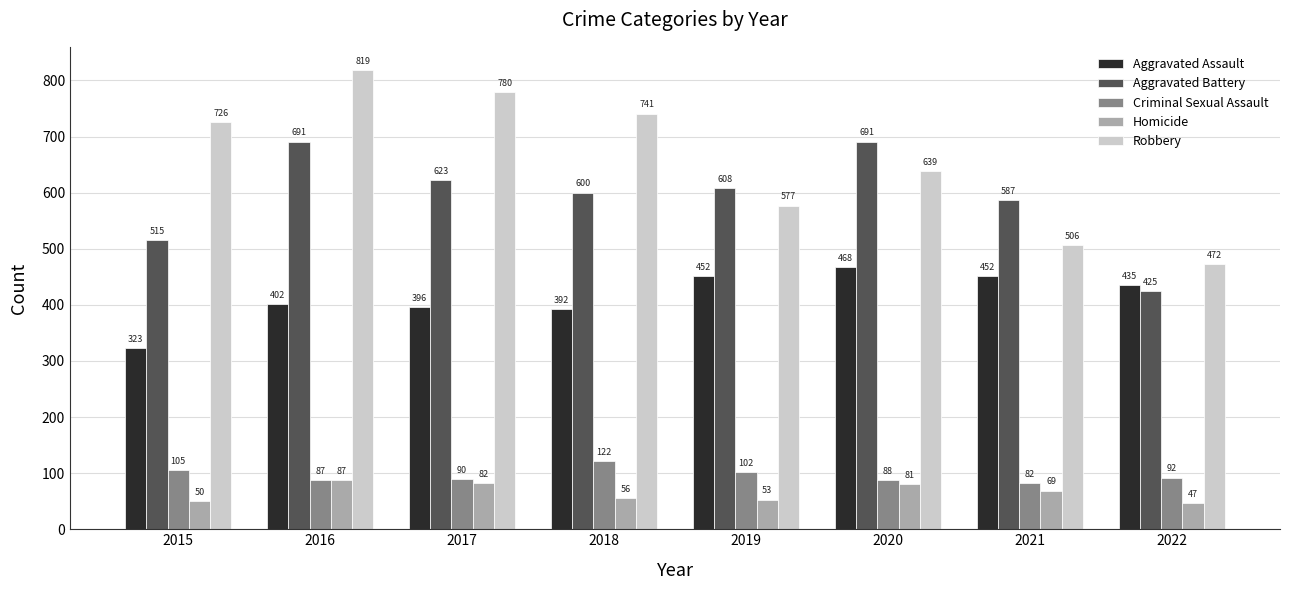

Which series has the largest range (max minus min)?

Robbery